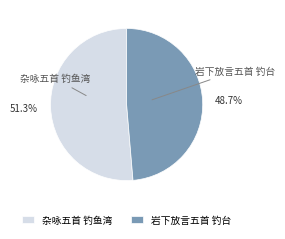

Between 岩下放言五首 钓台 and 杂咏五首 钓鱼湾, which is larger?

杂咏五首 钓鱼湾